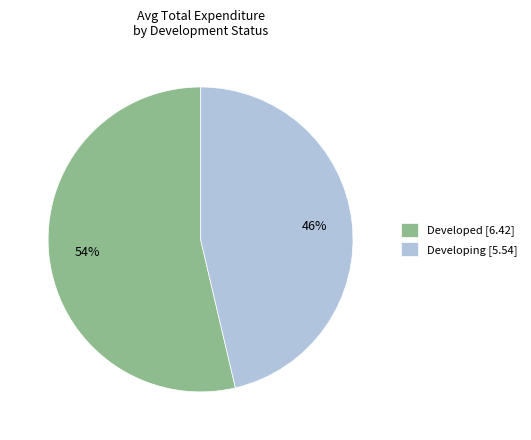

Is there a majority slice in this chart?

Yes